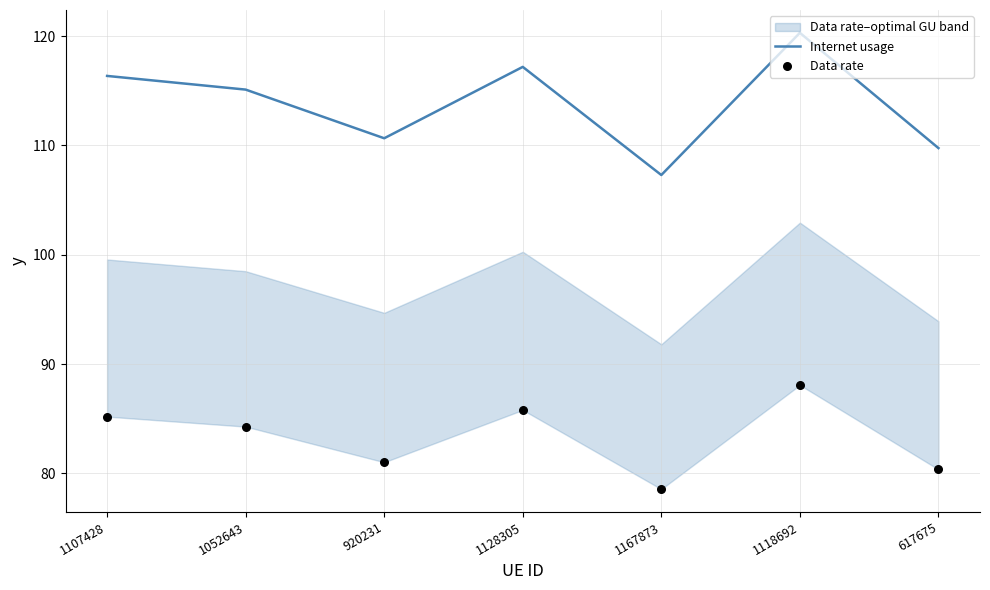

At which category is the sum across all series the highest?

1118692